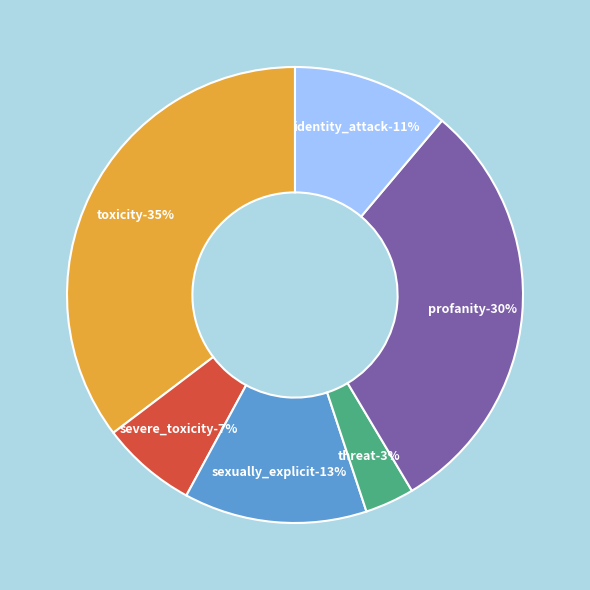

What percentage is the identity_attack slice, to the nearest percent?

11%